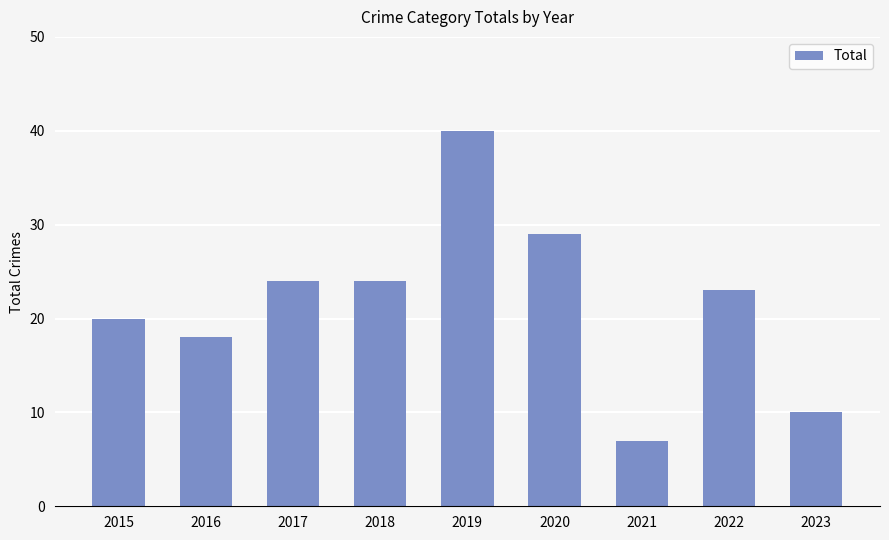

The chart shows a value of 24 at 2017. True or false?

True